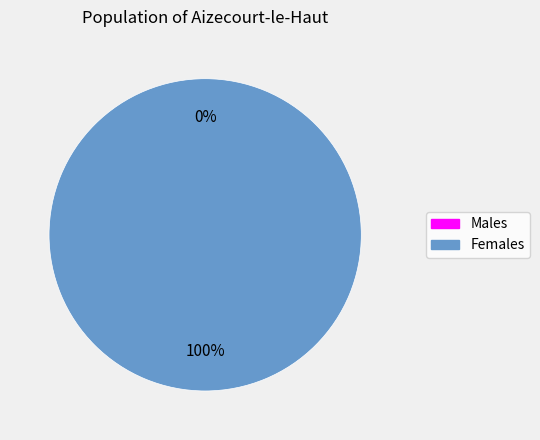

What percentage is the 1545084216 slice, to the nearest percent?

100%